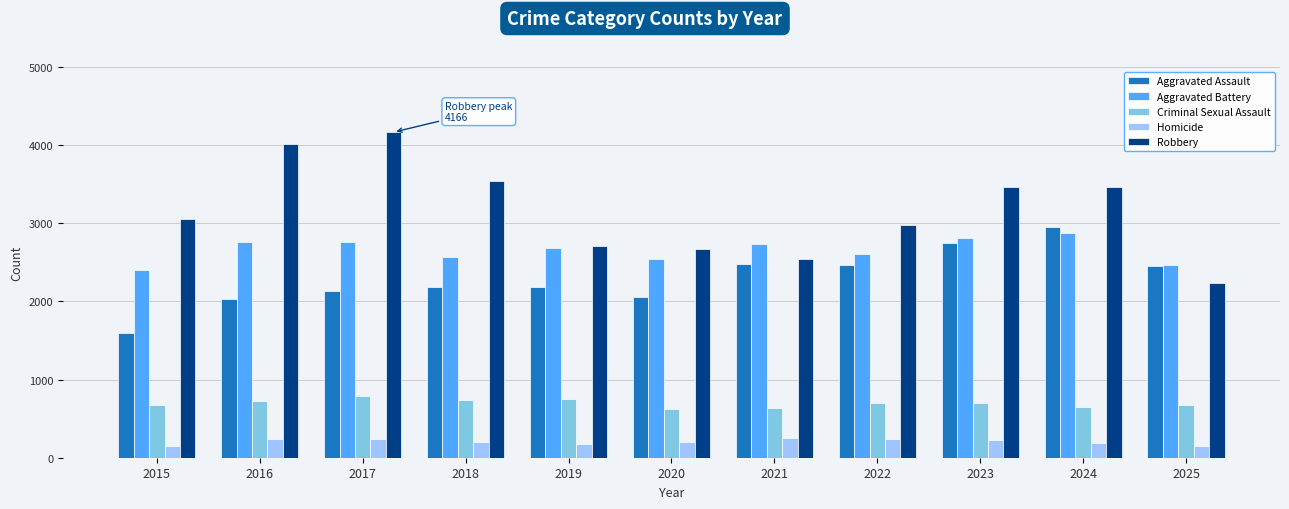

What is the value of the Robbery bar at the 8th from the left?

2978